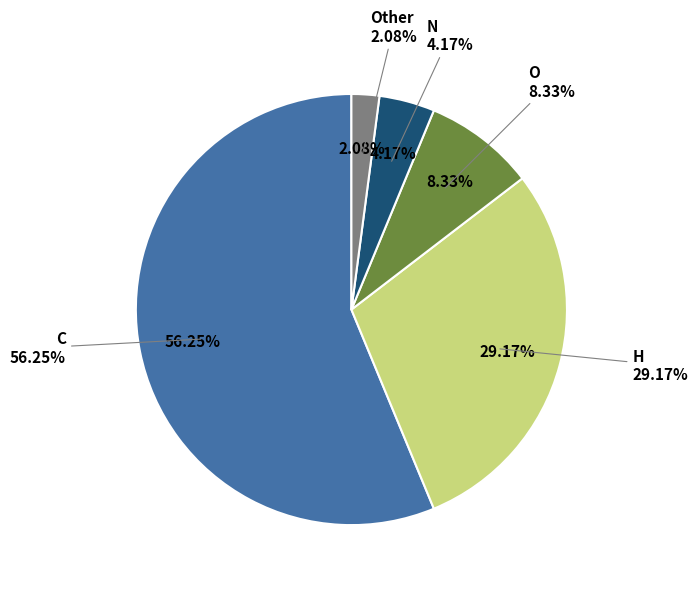

True or false: N accounts for 19% of the total.

False